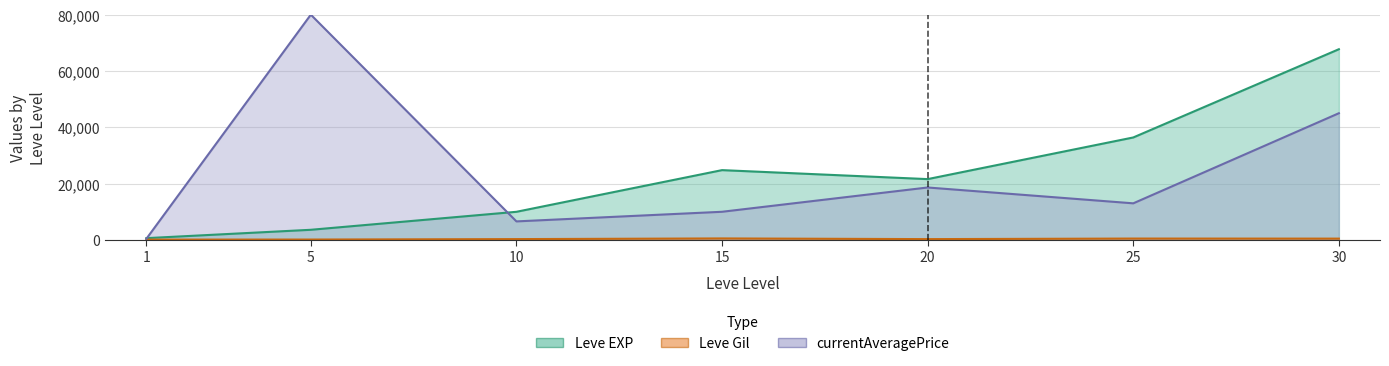

True or false: Leve Gil and Leve EXP cross at least once.

False